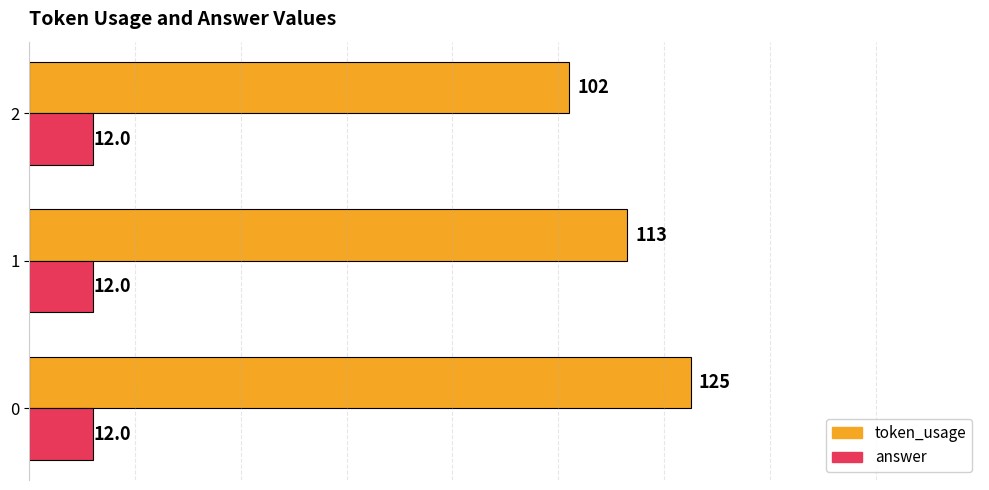

List the series in order of their peak value, lowest first.

answer, token_usage